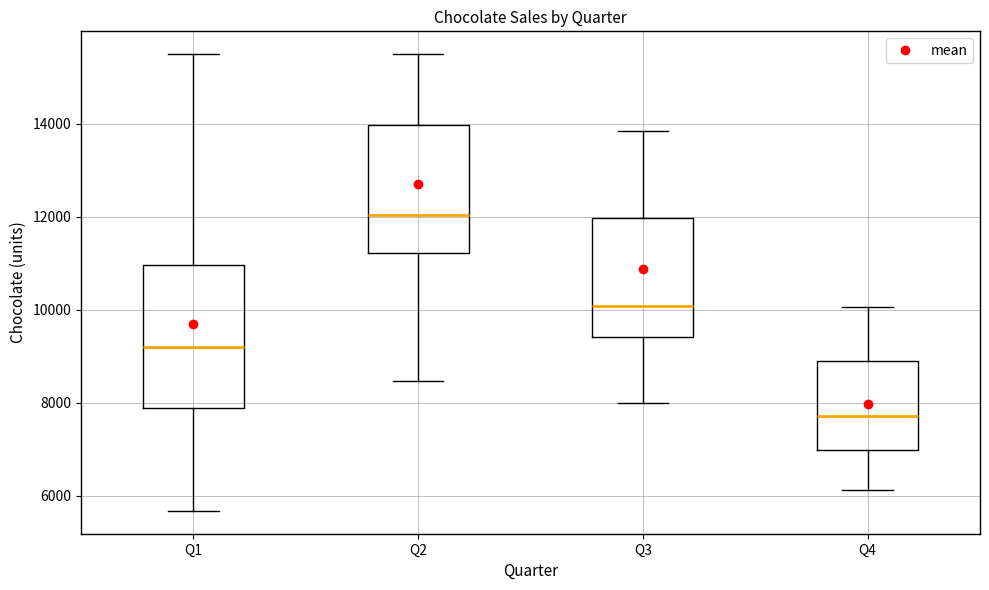

Which box's median line is the lowest?

Q4